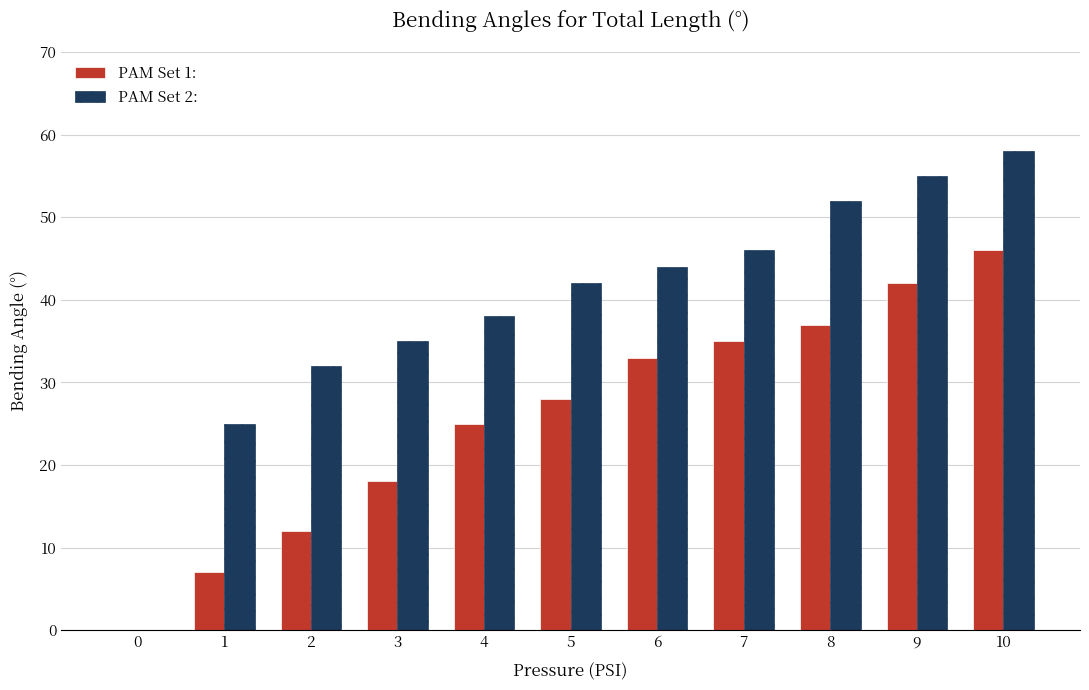

What is the total value across all series at 8?

89